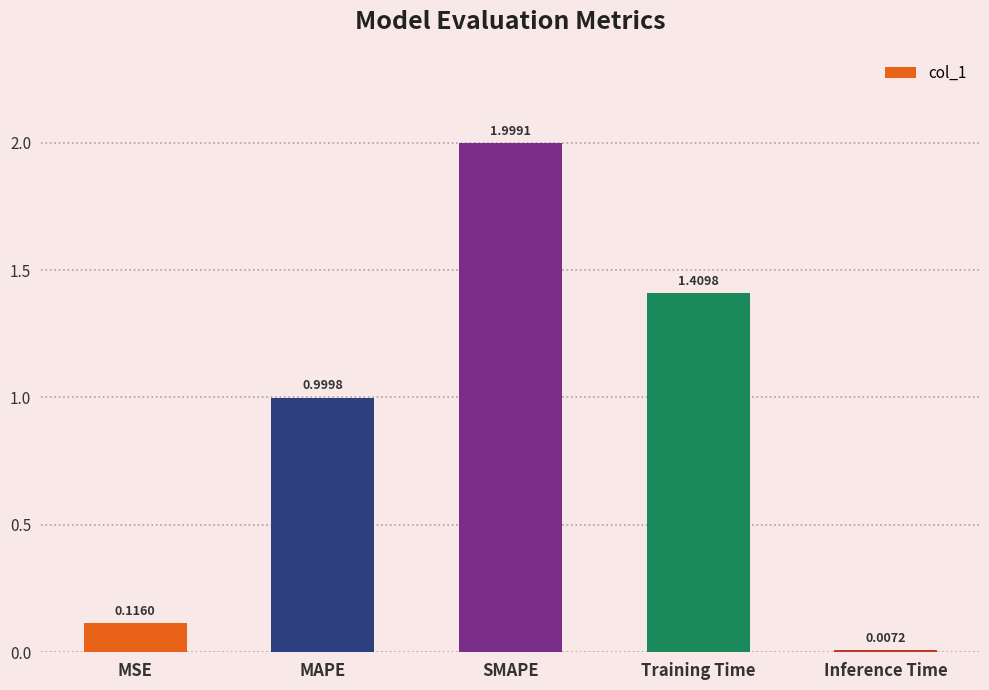

Is it true that the value at SMAPE is 3.3?

False